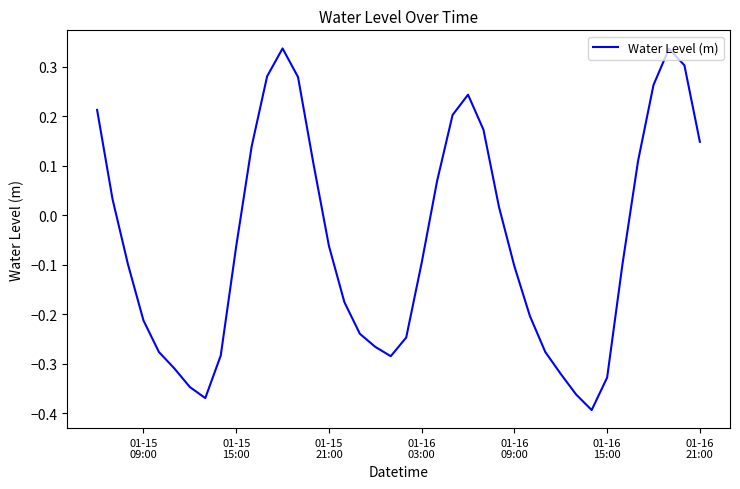

How many positive values are there?

17